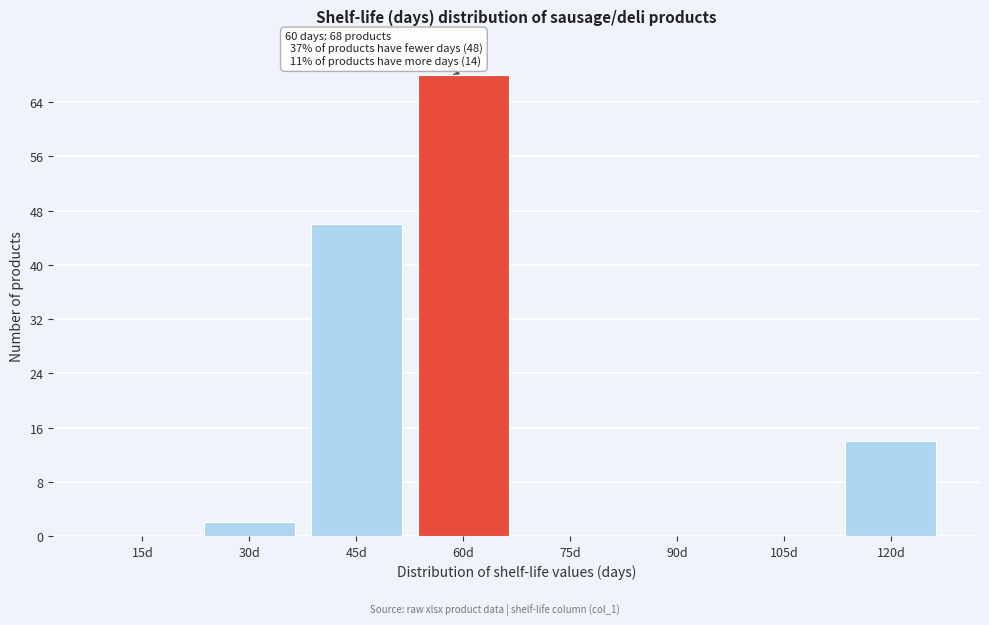

Reading left to right, list all the values displayed in this chart.

15d=0	30d=2	45d=46	60d=68	75d=0	90d=0	105d=0	120d=14